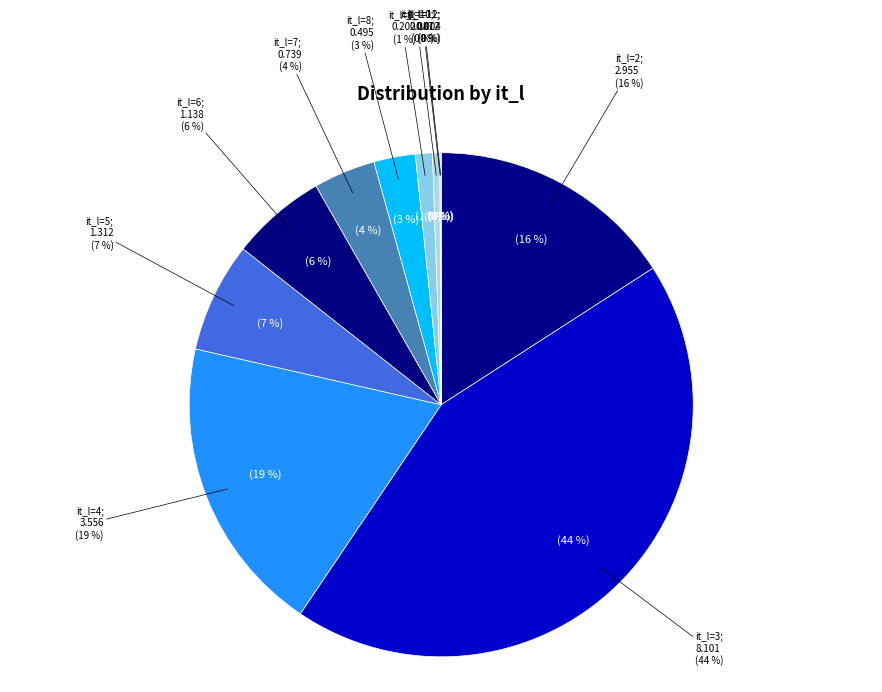

Is there a majority slice in this chart?

No